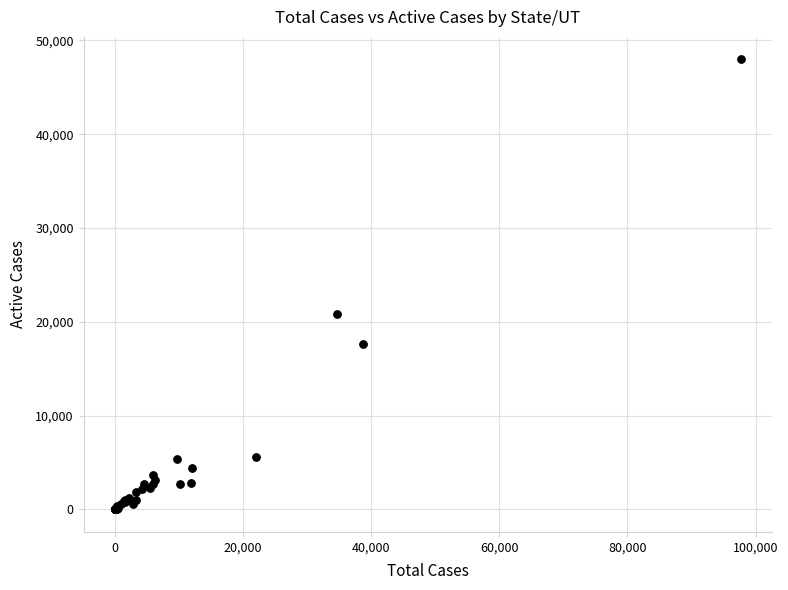

What Y value in the scatter plot is closest to 23992?

20871